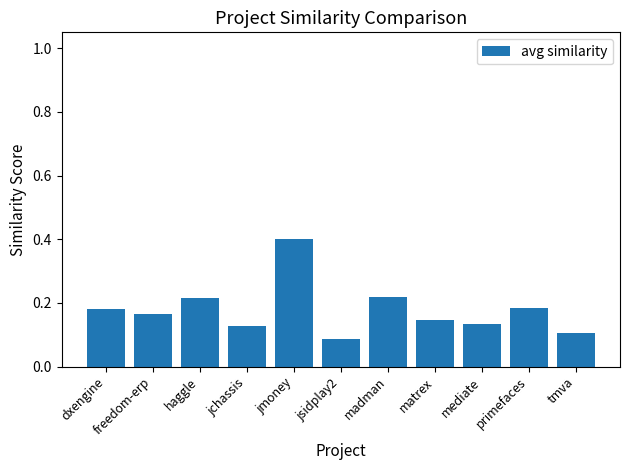

What position from the right is haggle?

9